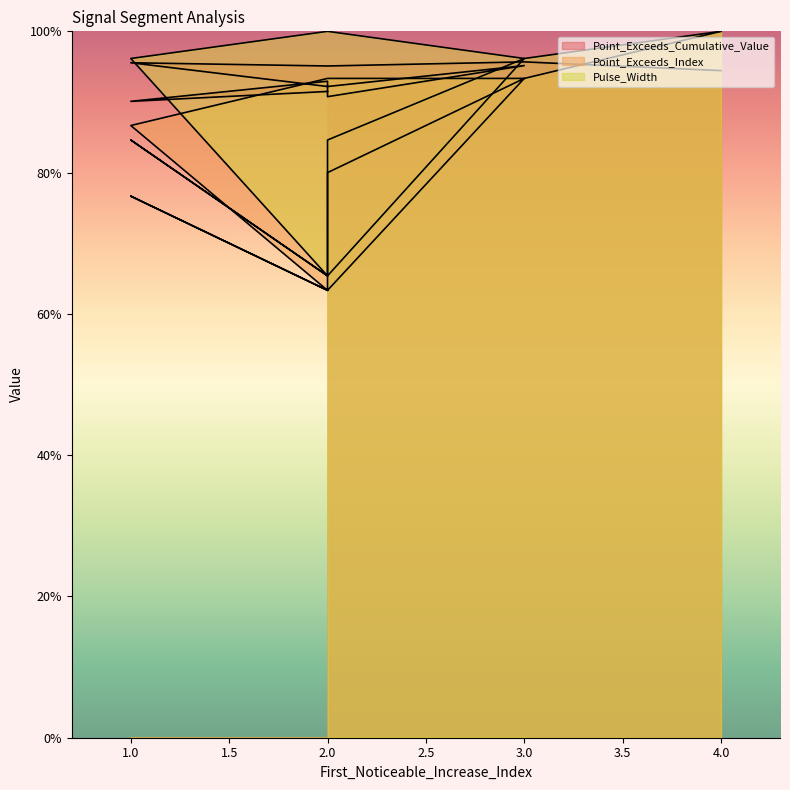

Rank the series by their average value, from lowest to highest.

Point_Exceeds_Index, Pulse_Width, Point_Exceeds_Cumulative_Value